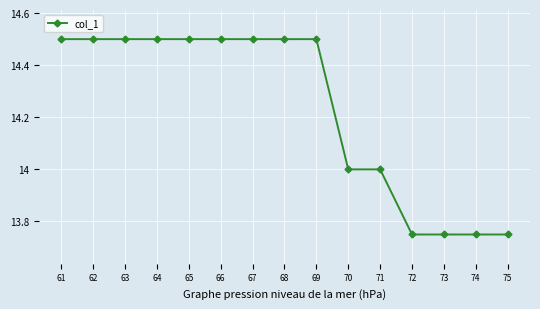

True or false: the data shows 5.4 at 68.

False